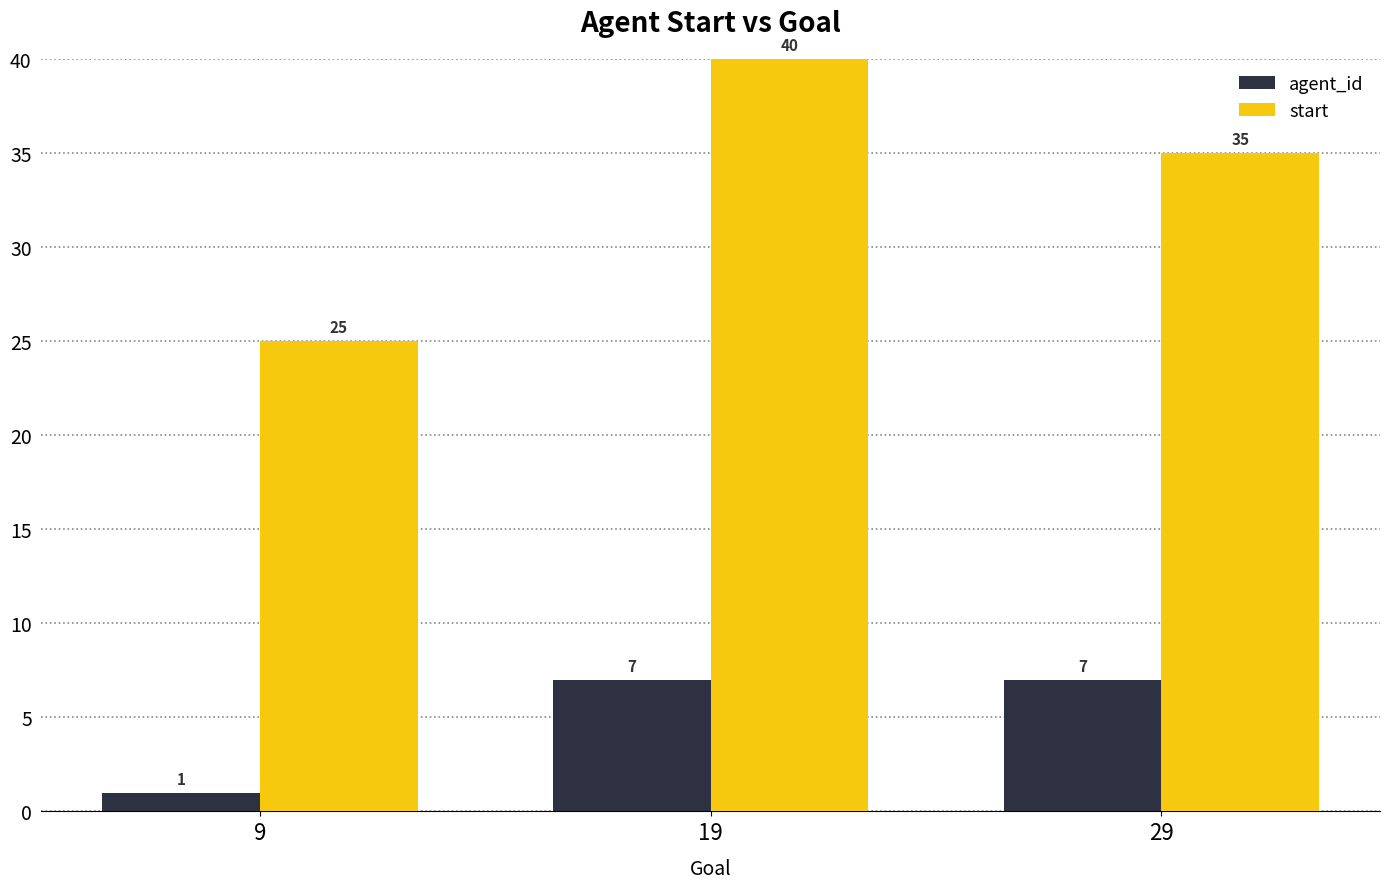

Rank the series by their average value, from highest to lowest.

start, agent_id